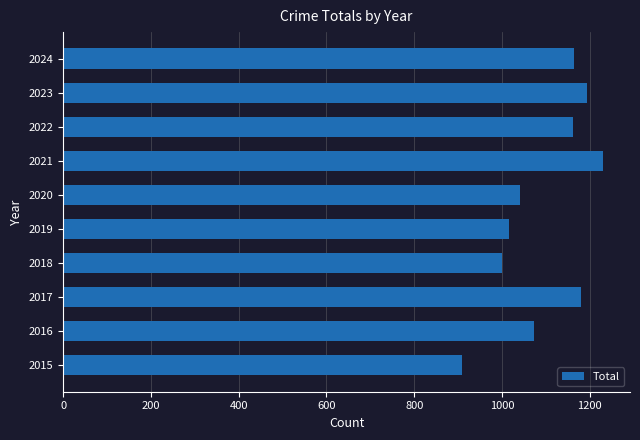

Approximately how many times larger is the value at 2024 compared to 2015?

1.3